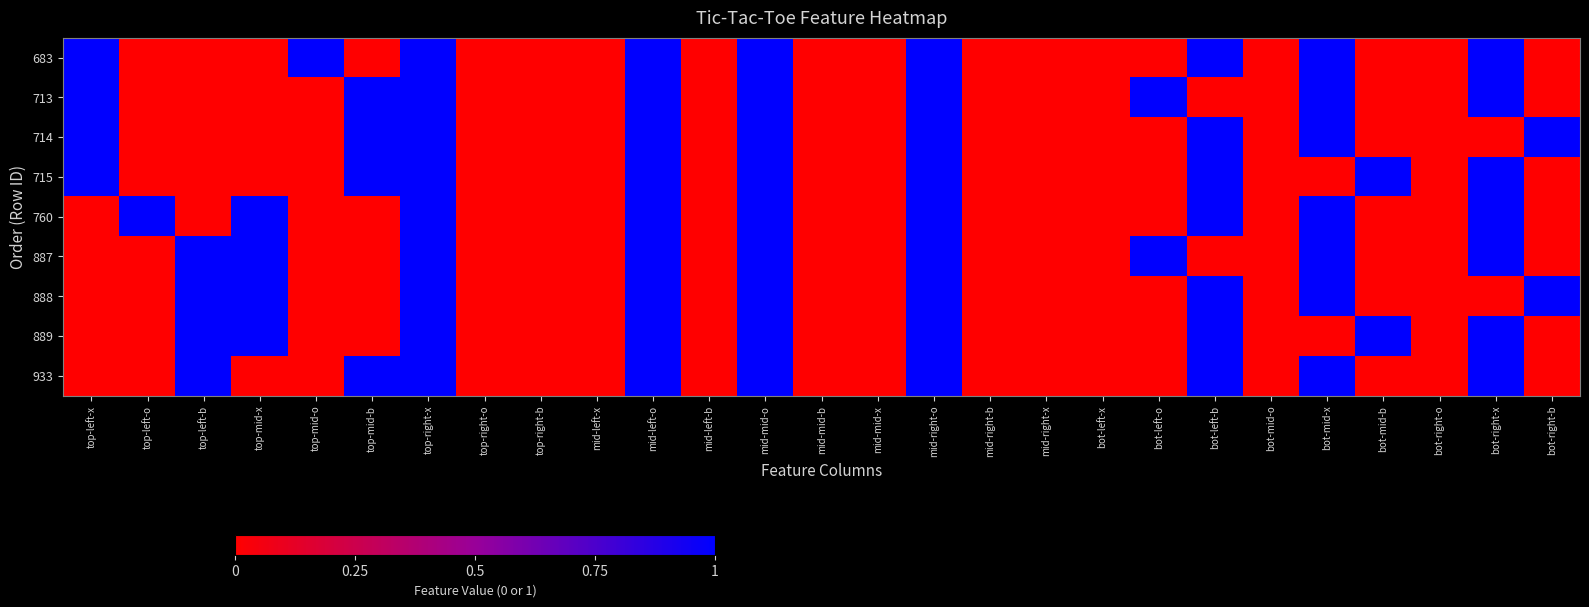

What is the spread (max minus min) of values at top-left-x?

1